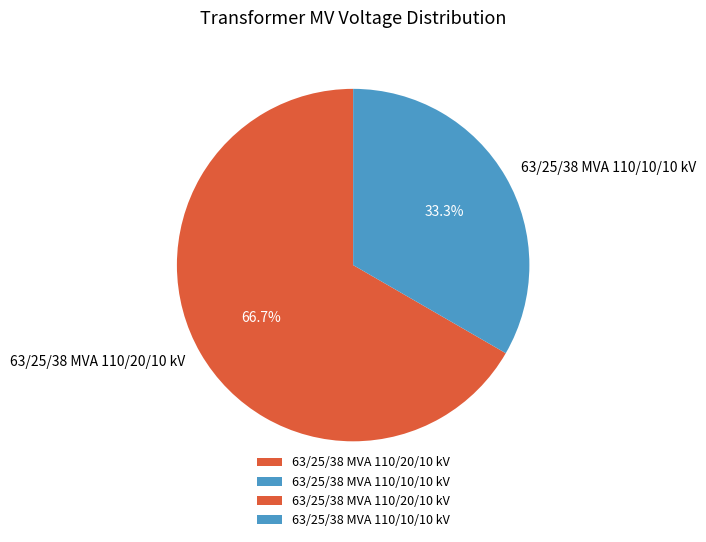

What percentage do 63/25/38 MVA 110/20/10 kV and 63/25/38 MVA 110/10/10 kV together represent?

100.0%